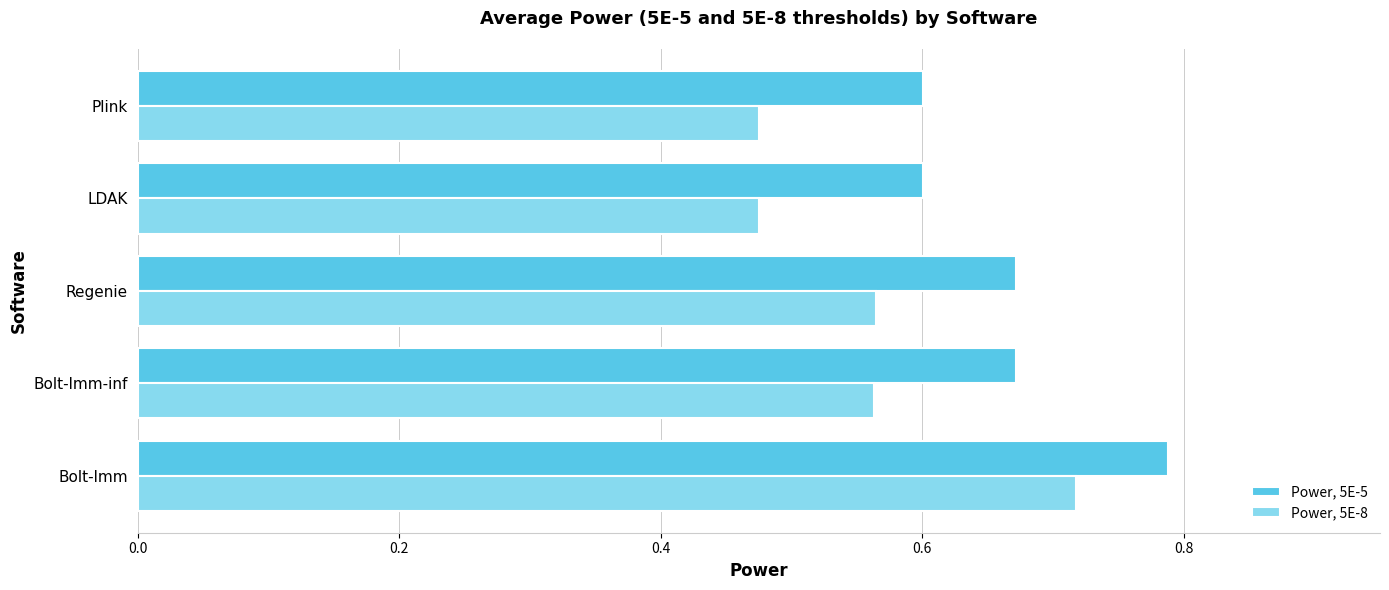

What is the sum of all Power, 5E-5 values?

3.3